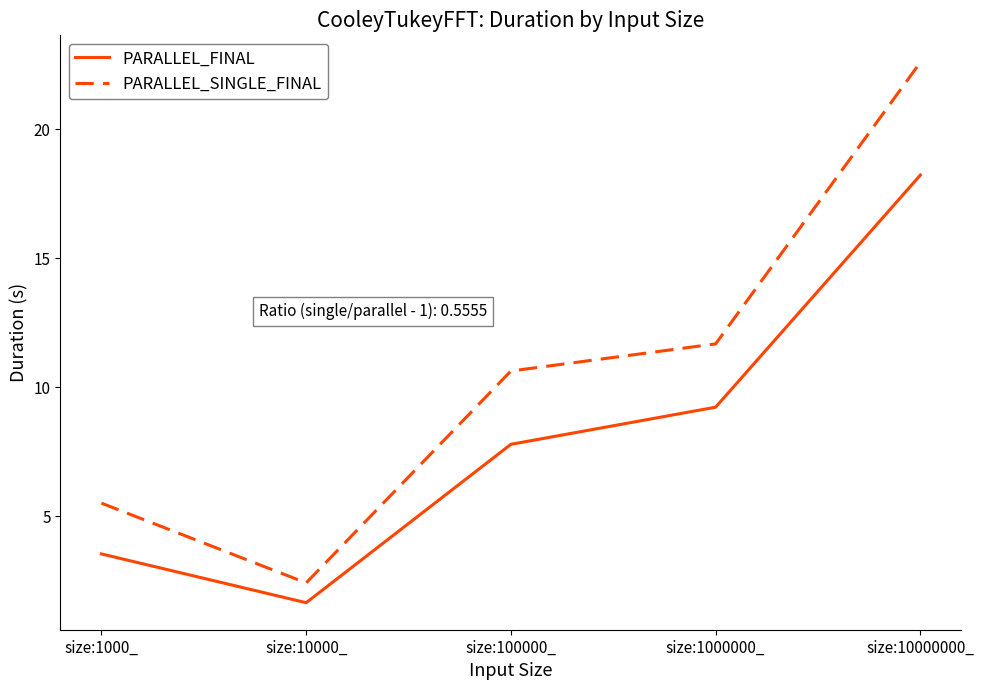

True or false: PARALLEL_FINAL has a value of 23.9 at size:10000000_.

False